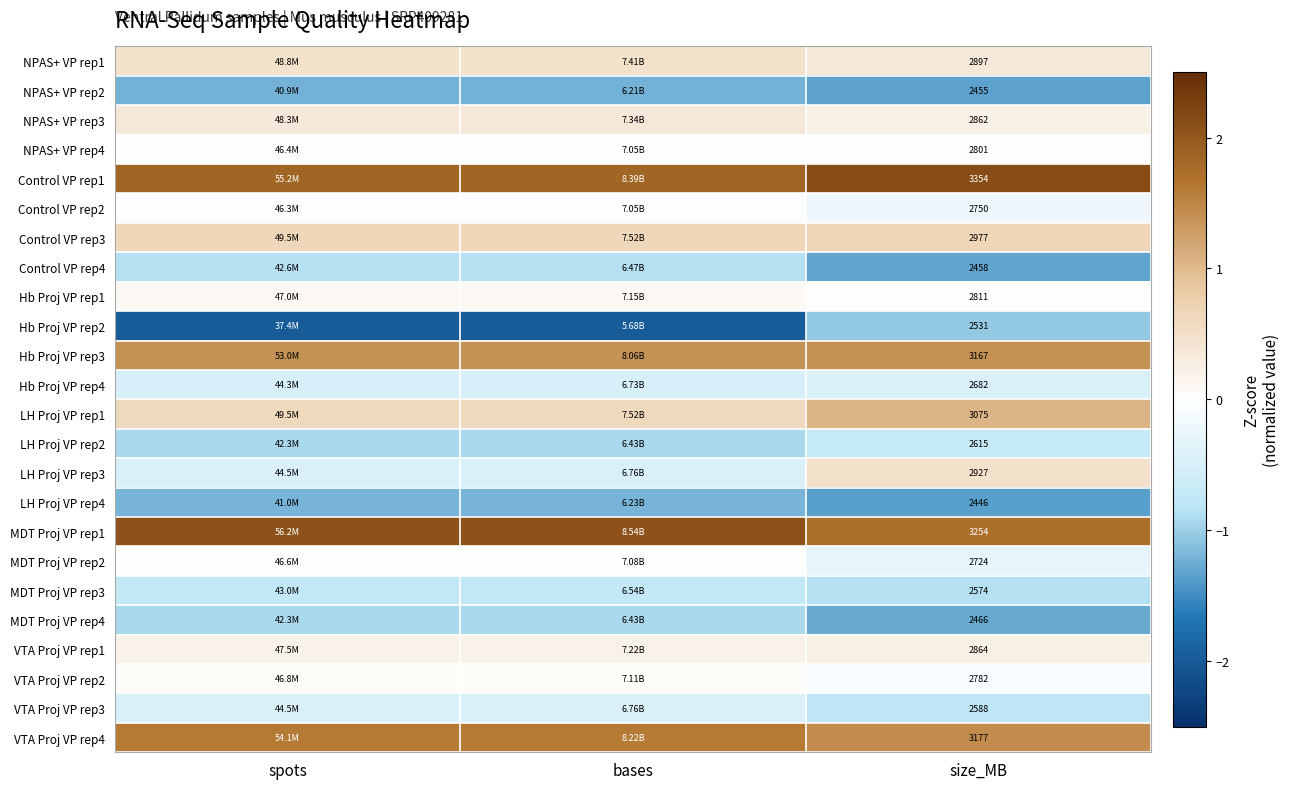

At how many categories does at least one series exceed -1?

3